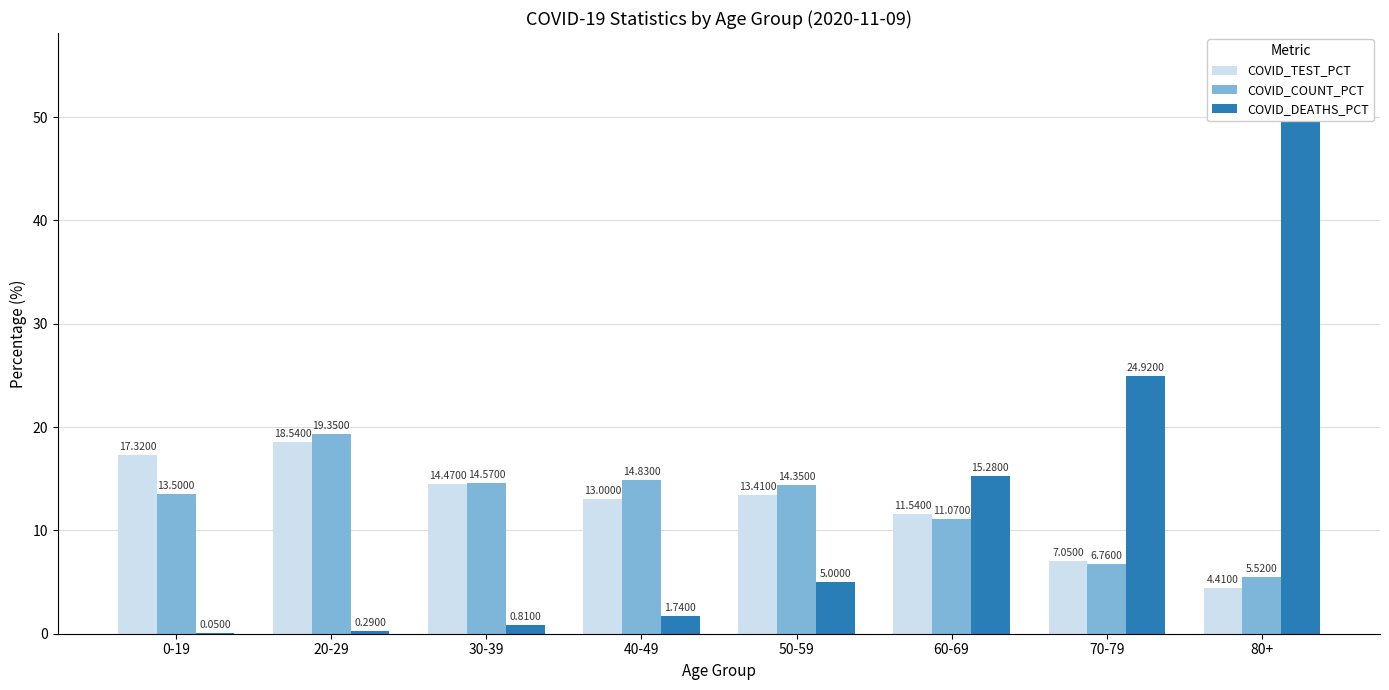

Which has a higher value, 0-19 or 80+?

0-19